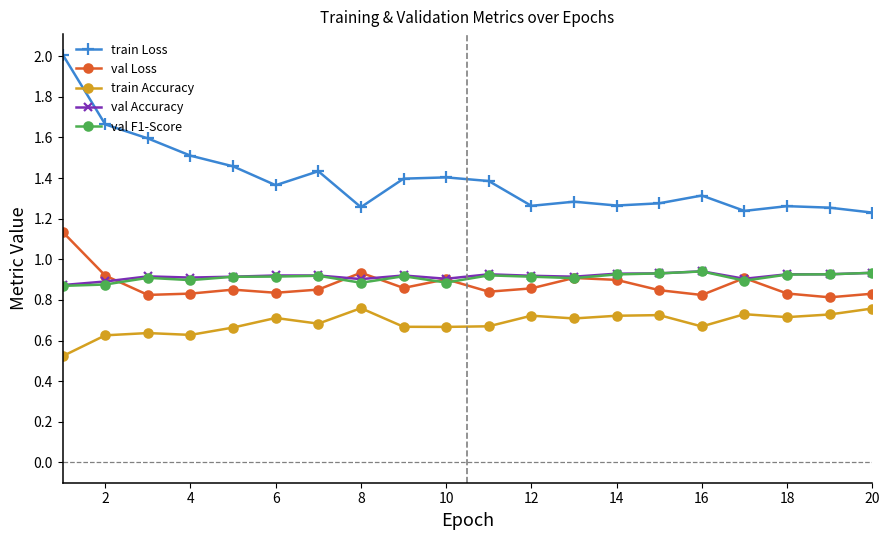

What is the greatest value displayed?

2.0